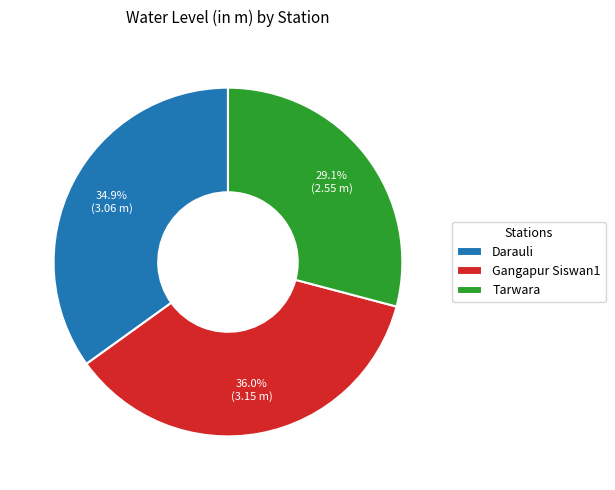

Approximately how many times larger is the value at Gangapur Siswan1 compared to Tarwara?

1.2